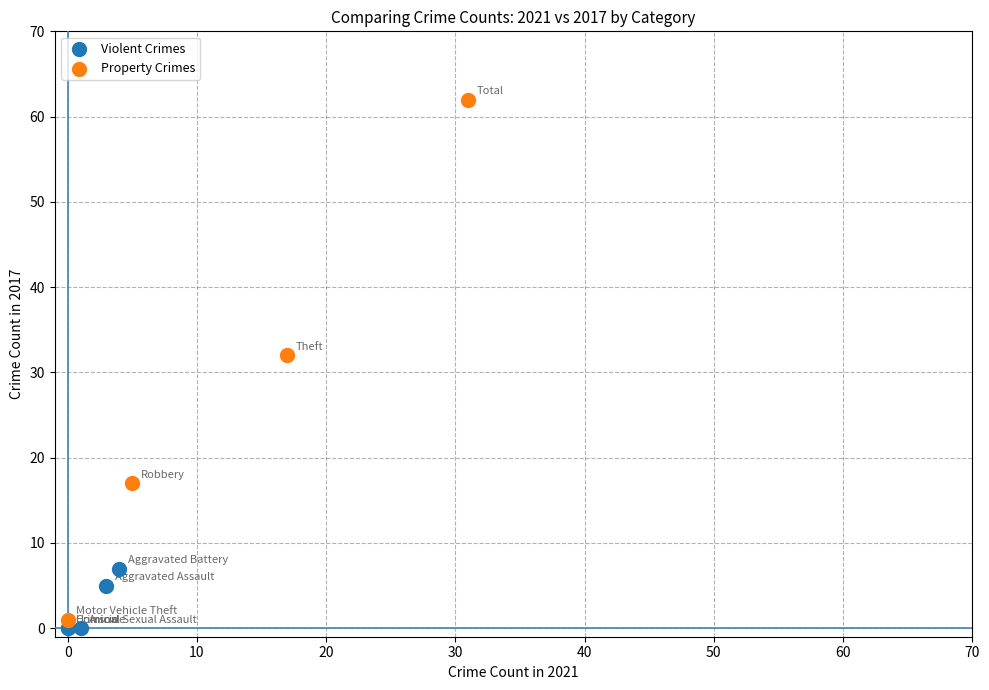

Which series reaches the maximum Y coordinate?

Property Crimes